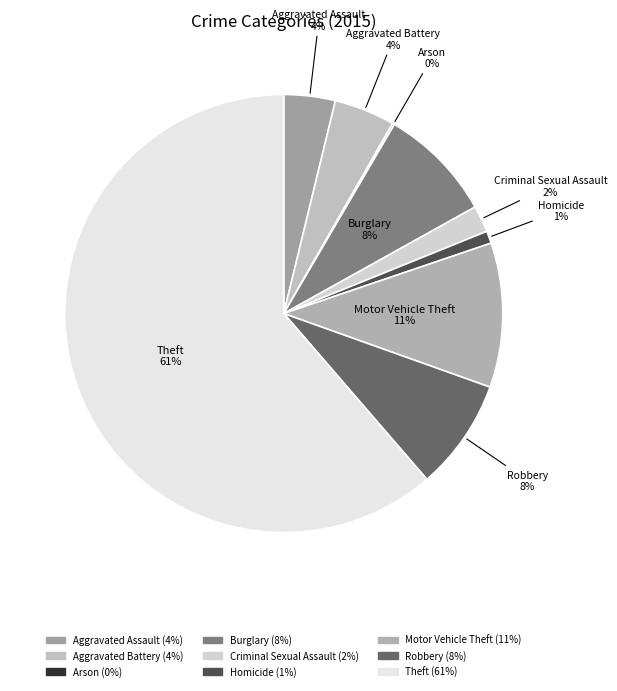

The Aggravated Assault slice represents 4% of the pie. True or false?

True